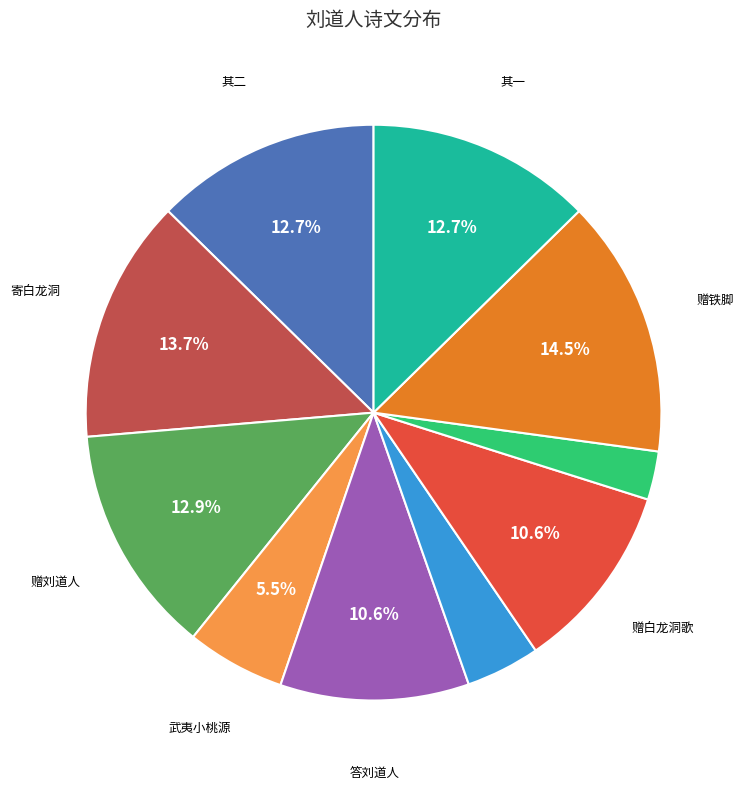

Is there any slice that represents more than half of the pie?

No